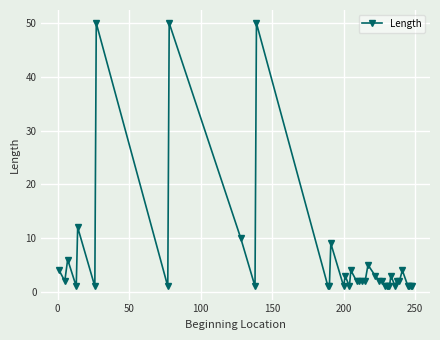

What is the maximum value shown in the chart?

50